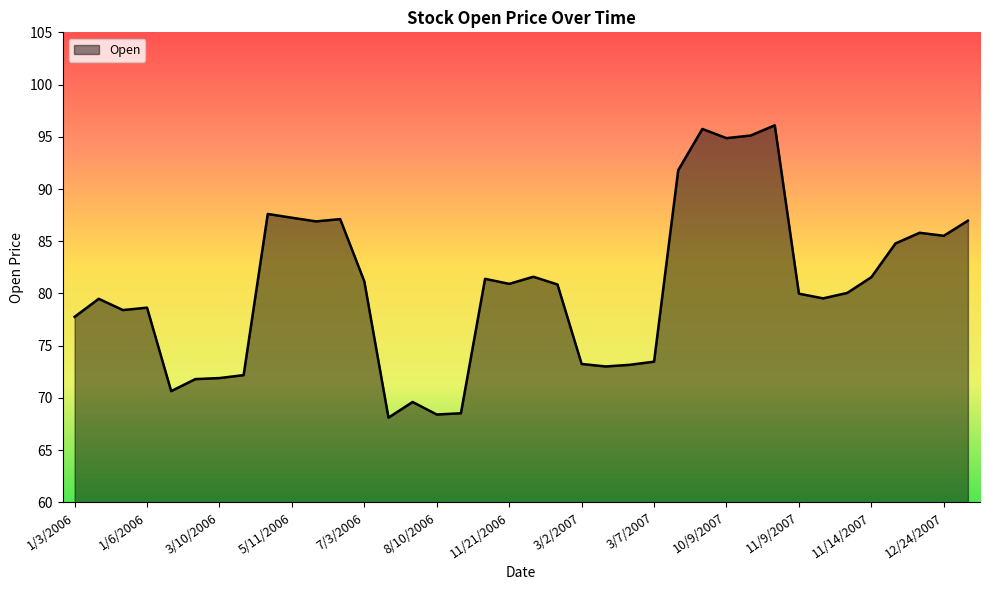

Count the number of data series in this chart.

1